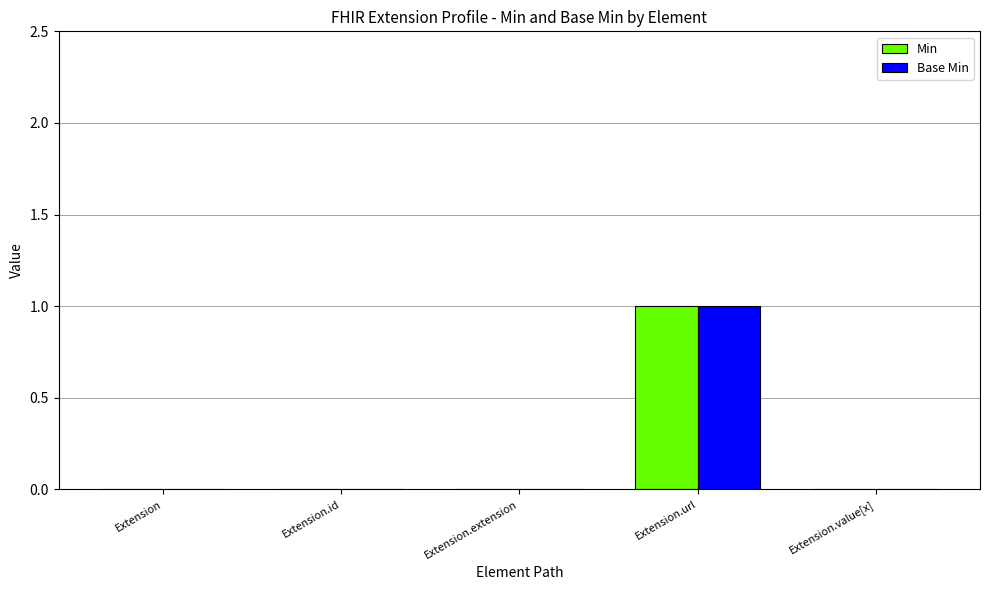

The value of Min at Extension is -1. True or false?

False